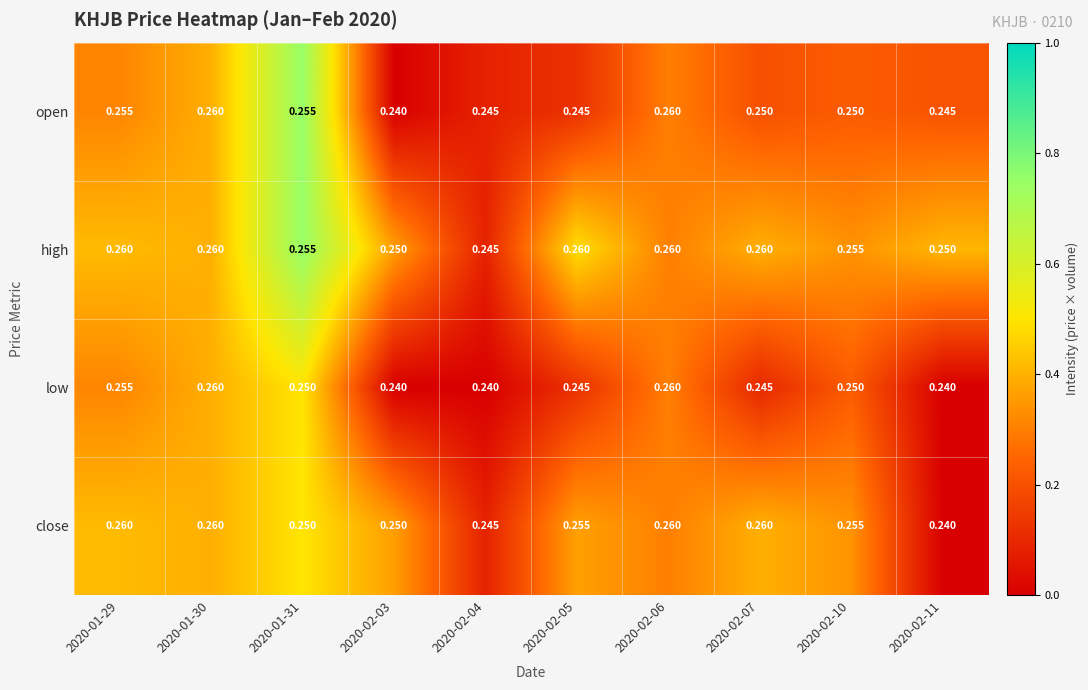

Rank the series by their average value, from highest to lowest.

high, close, open, low